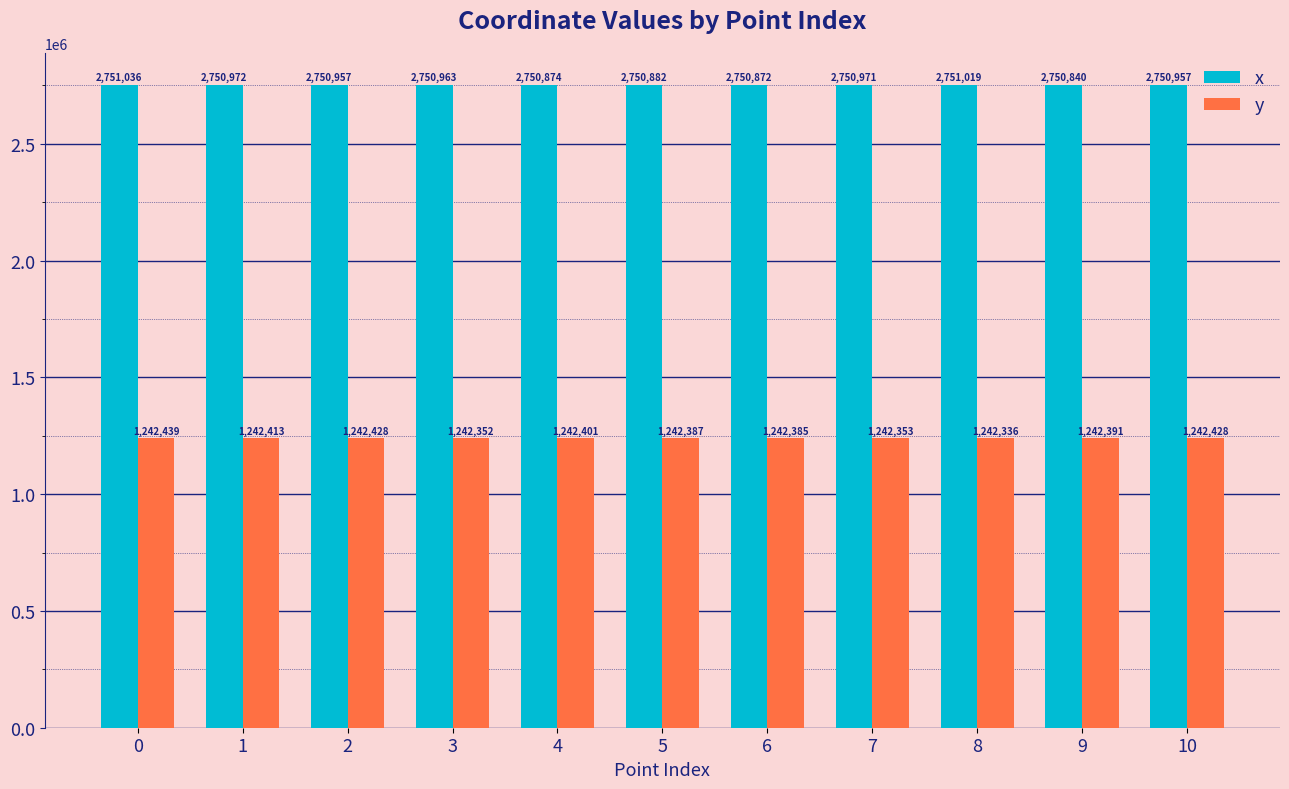

What is the maximum value shown in the chart?

2751035.9